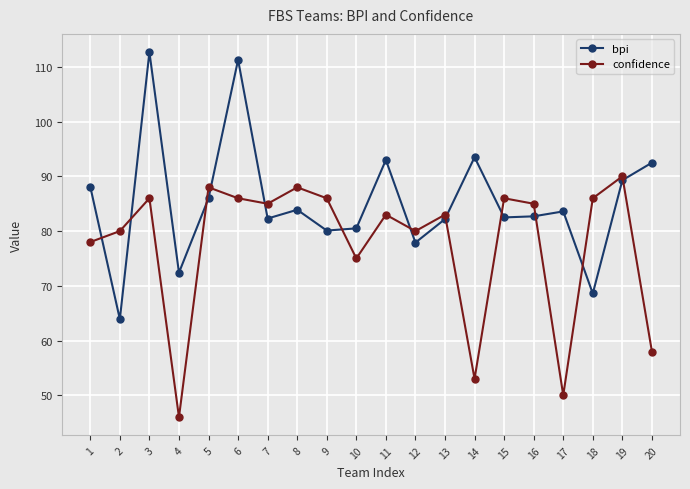

How many interior local valleys does the confidence series have?

6